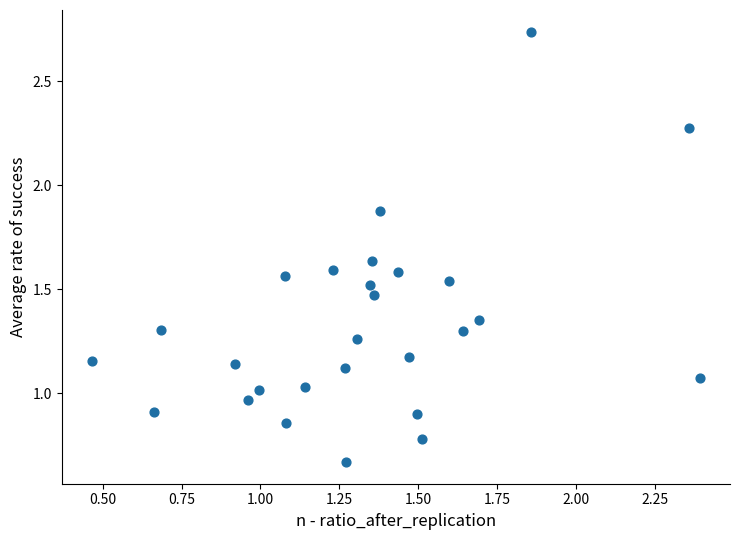

What is the range of Y values (max minus min)?

2.1